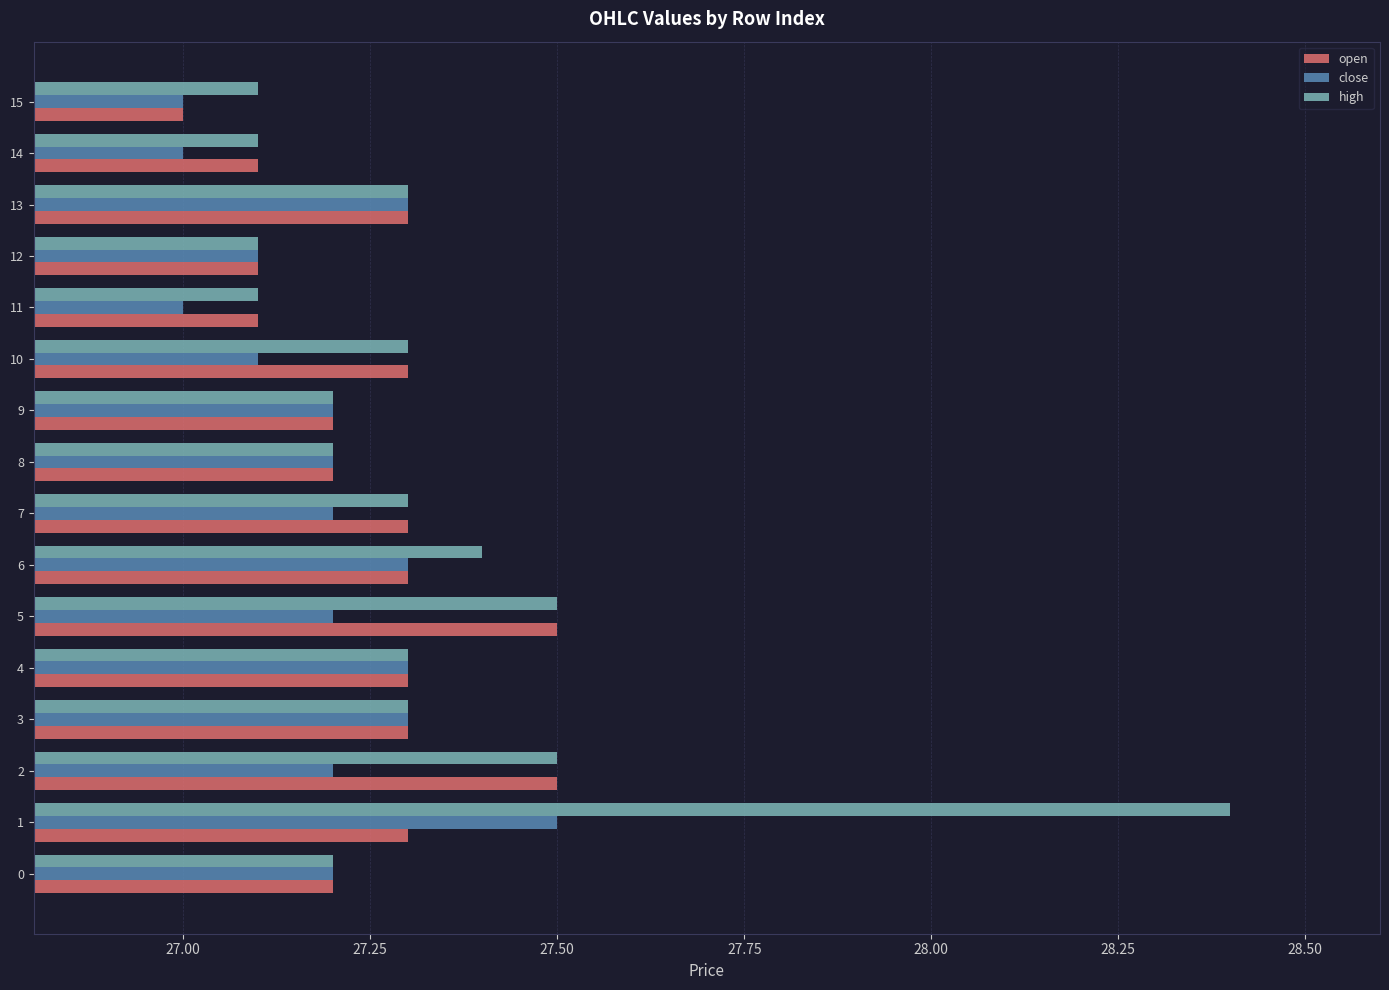

Which series has the widest spread of values?

high